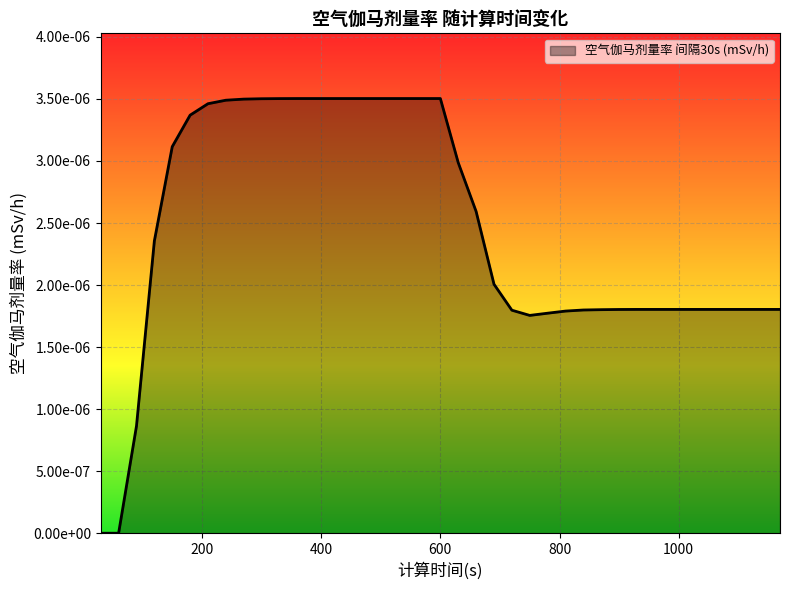

Does the chart display data point markers on the line(s)?

No